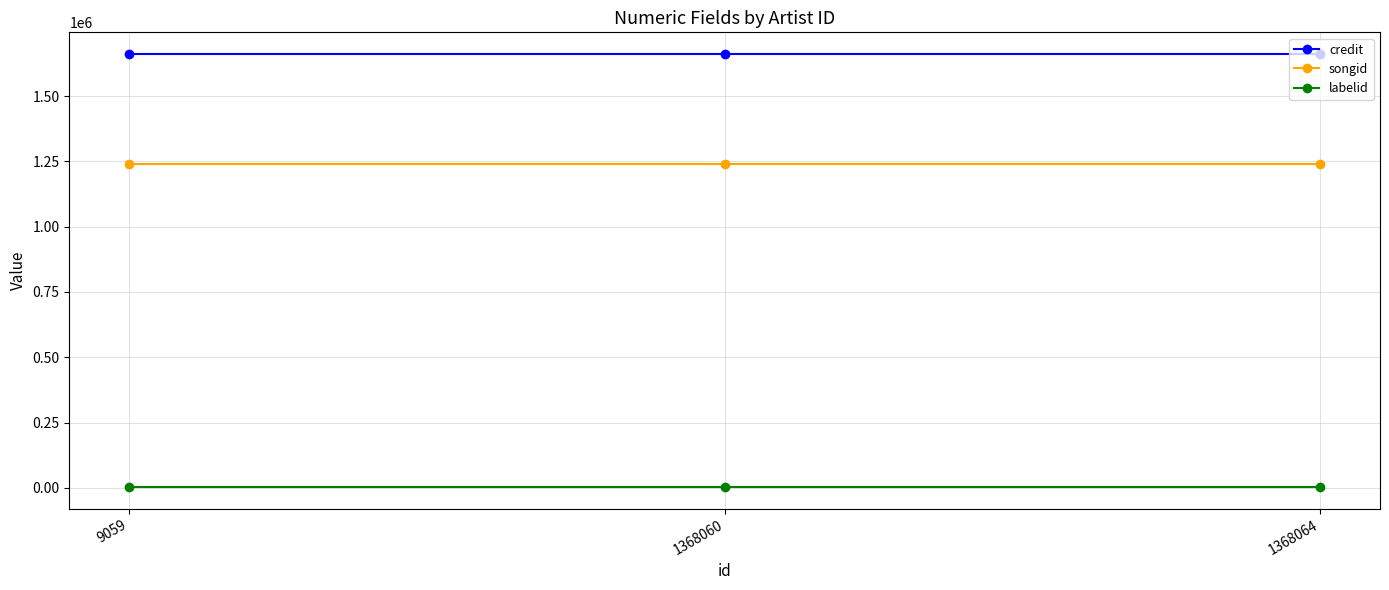

Which series has the largest total across all categories?

credit